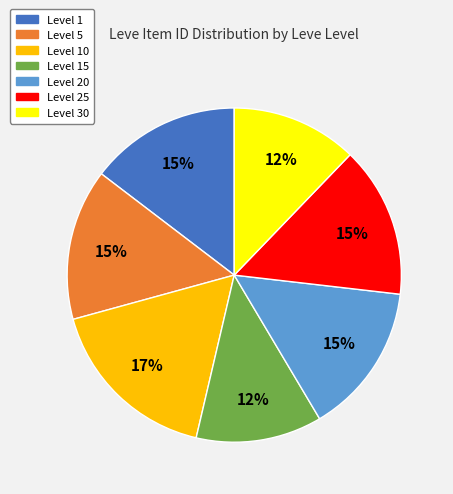

Between Level 30 and Level 10, which is larger?

Level 10